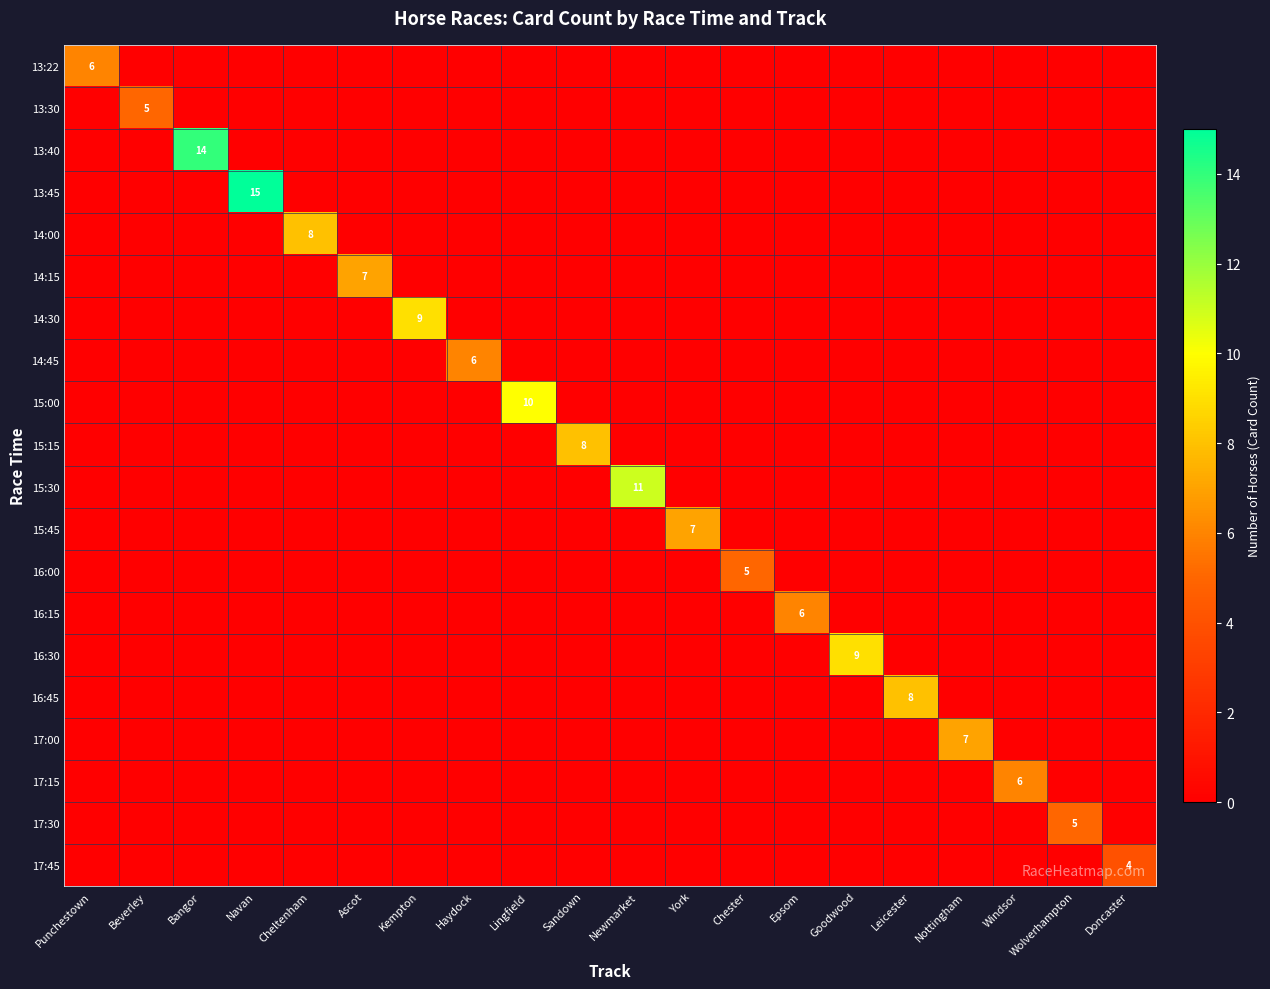

True or false: 15:45 has a value of 7 at York.

True